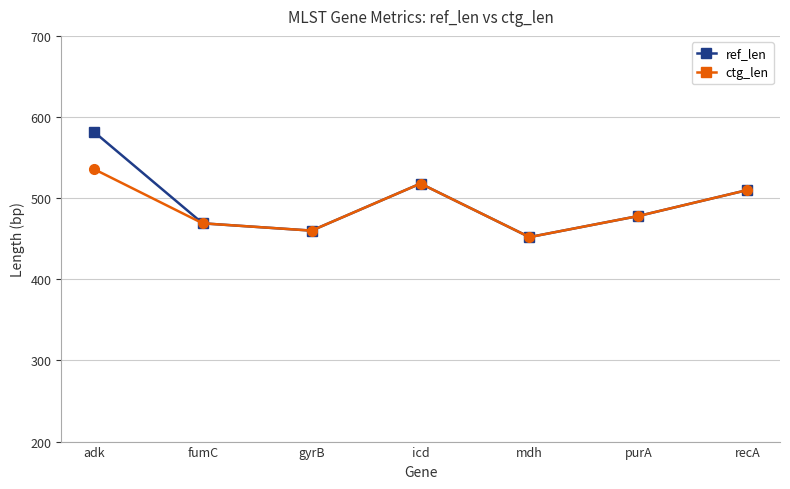

Count the number of data series in this chart.

2